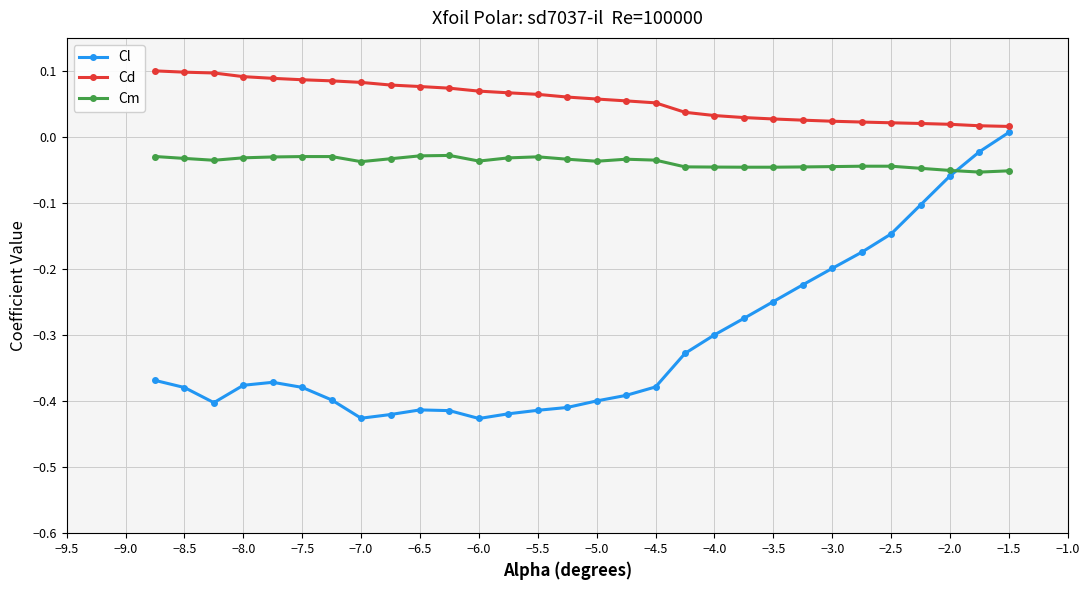

What is the sum of all Cd values?

1.7